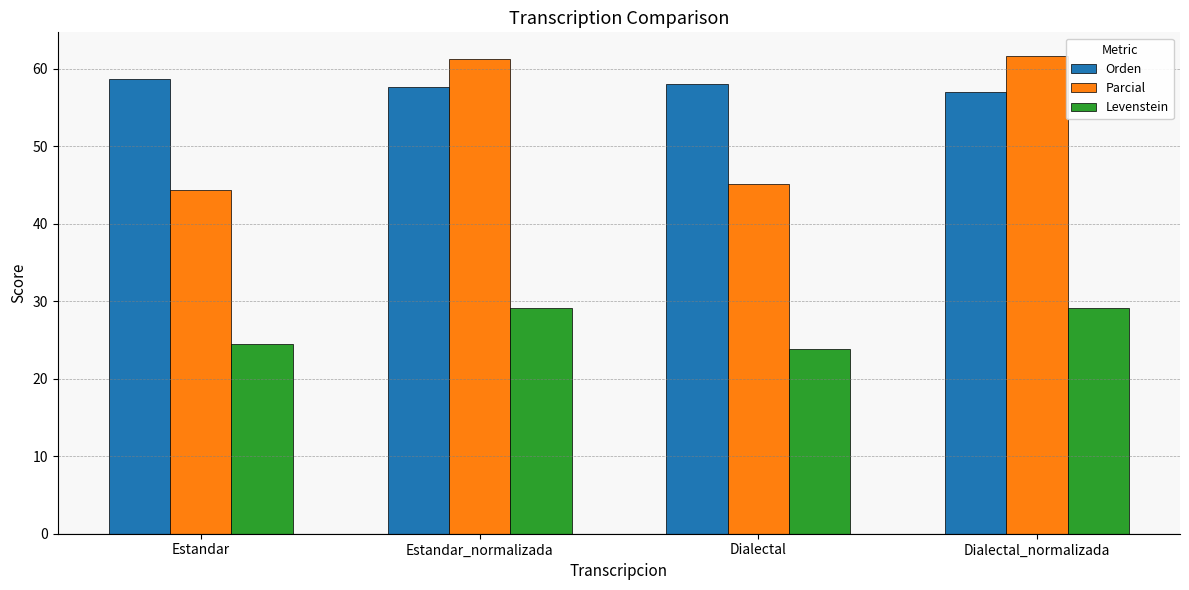

What is the maximum value for Orden?

58.7